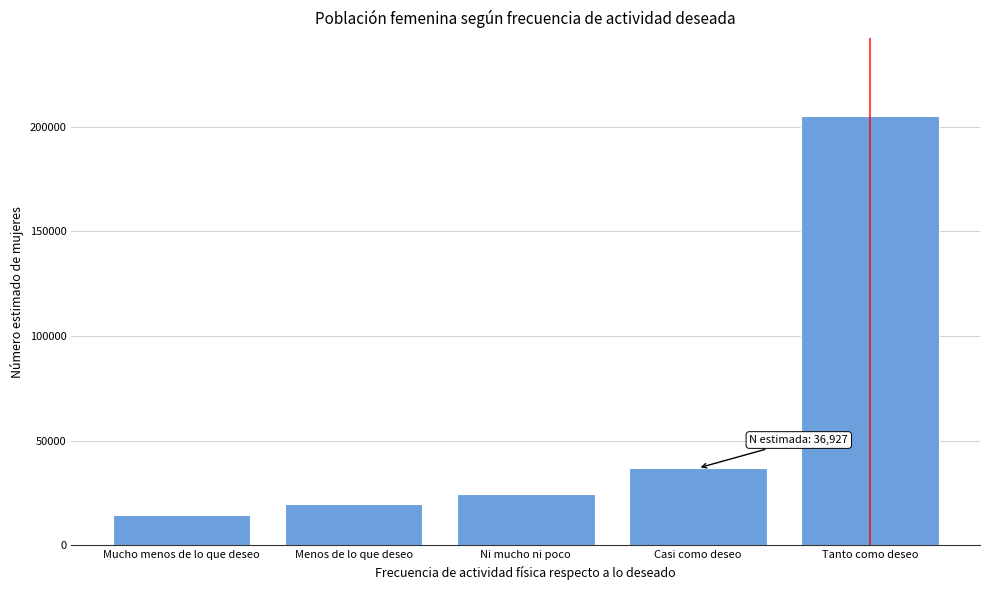

Reading right to left, list all the values displayed in this chart.

Tanto como deseo=205320	Casi como deseo=36927	Ni mucho ni poco=24511	Menos de lo que deseo=19752	Mucho menos de lo que deseo=14333